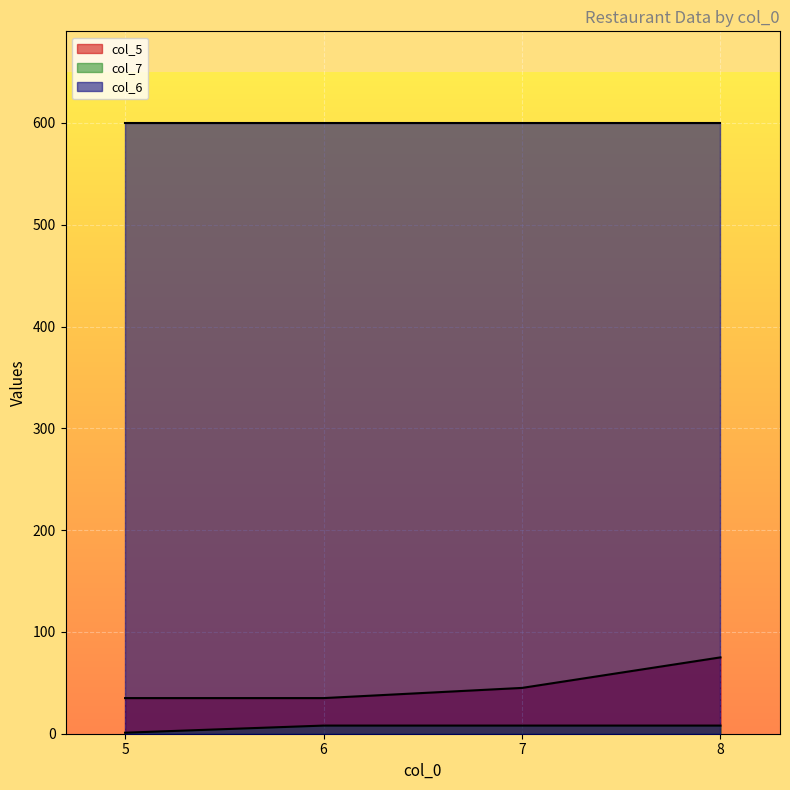

At how many categories does at least one series exceed 1?

4